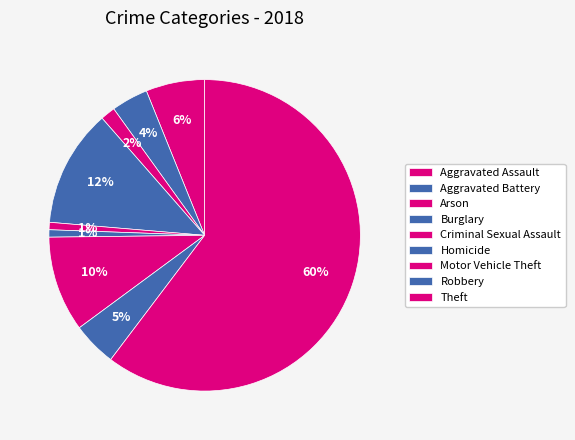

Rank the categories by value from lowest to highest.

Criminal Sexual Assault, Aggravated Assault, Aggravated Battery, Arson, Burglary, Robbery, Theft, Motor Vehicle Theft, Homicide